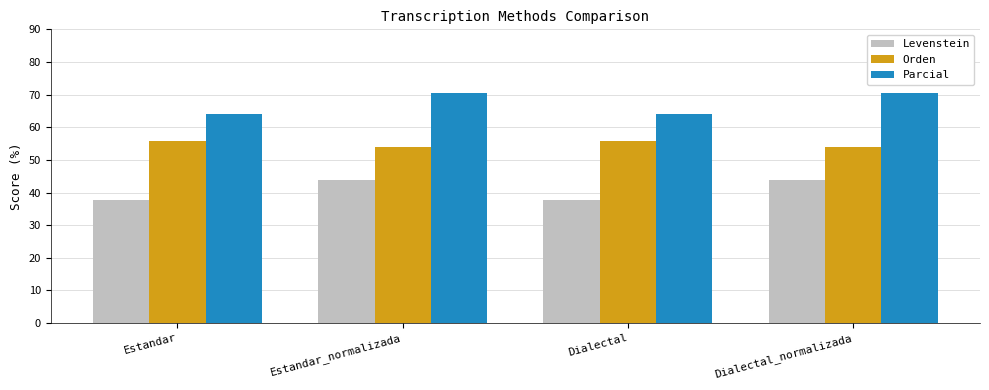

Does the chart contain any negative values?

No